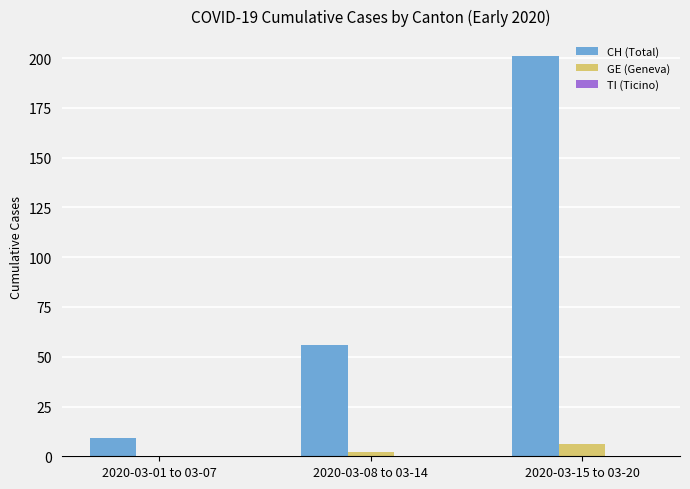

True or false: CH (Total) has a value of 9 at 2020-03-01 to 03-07.

True